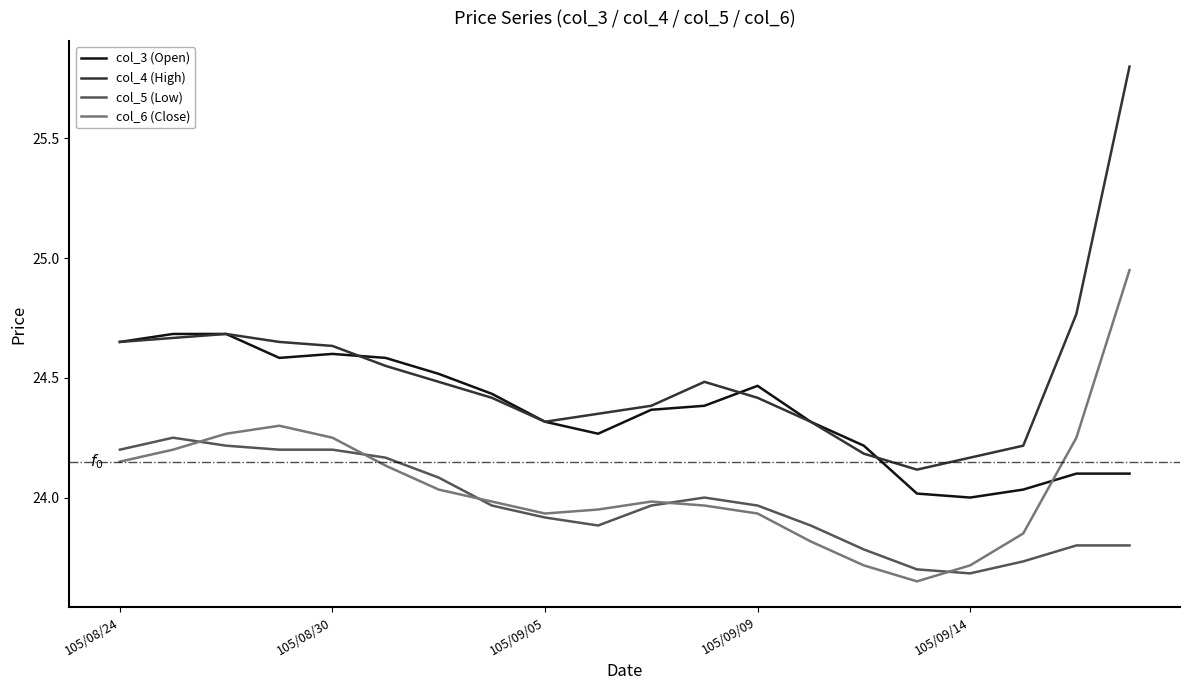

Which series has the largest total across all categories?

col_4 (High)